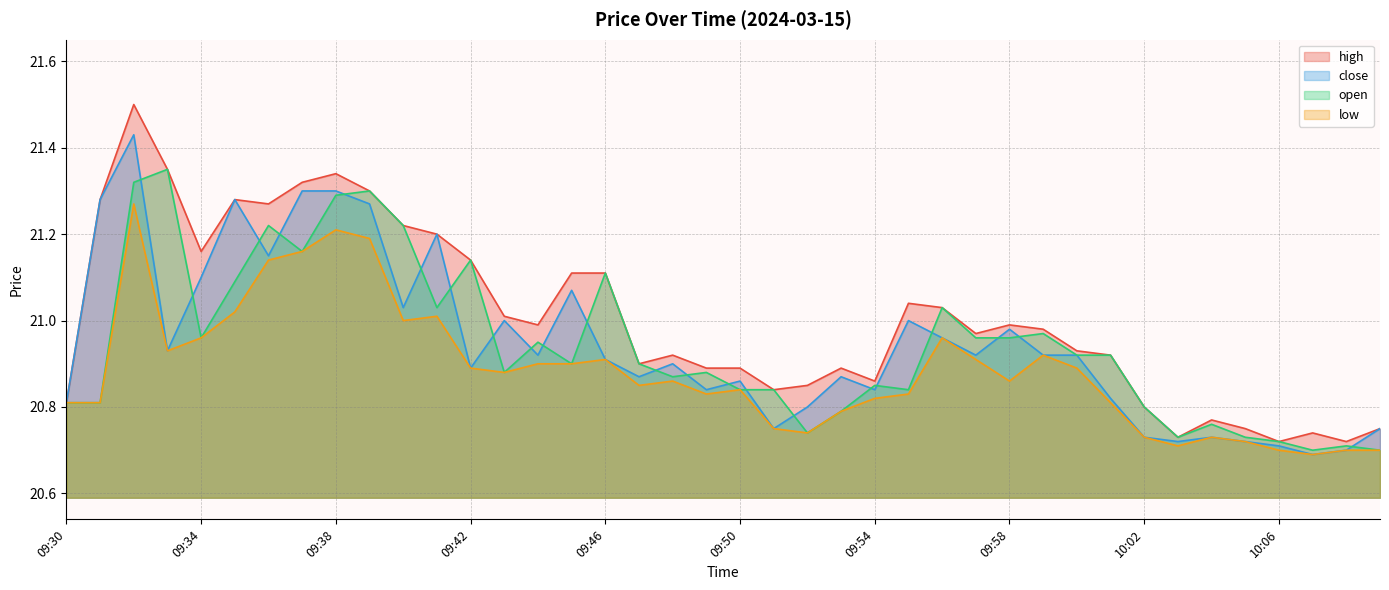

Reading left to right, extract all data points from this chart.

high: 20.8	21.3	21.5	21.4	21.2	21.3	21.3	21.3	21.3	21.3	21.2	21.2	21.1	21.0	21.0	21.1	21.1	20.9	20.9	20.9	20.9	20.8	20.9	20.9	20.9	21.0	21.0	21.0	21.0	21.0	20.9	20.9	20.8	20.7	20.8	20.8	20.7	20.7	20.7	20.8
close: 20.8	21.3	21.4	20.9	21.1	21.3	21.1	21.3	21.3	21.3	21.0	21.2	20.9	21.0	20.9	21.1	20.9	20.9	20.9	20.8	20.9	20.8	20.8	20.9	20.8	21.0	21.0	20.9	21.0	20.9	20.9	20.8	20.7	20.7	20.7	20.7	20.7	20.7	20.7	20.8
open: 20.8	20.8	21.3	21.4	21.0	21.1	21.2	21.2	21.3	21.3	21.2	21.0	21.1	20.9	20.9	20.9	21.1	20.9	20.9	20.9	20.8	20.8	20.7	20.8	20.9	20.8	21.0	21.0	21.0	21.0	20.9	20.9	20.8	20.7	20.8	20.7	20.7	20.7	20.7	20.7
low: 20.8	20.8	21.3	20.9	21.0	21.0	21.1	21.2	21.2	21.2	21.0	21.0	20.9	20.9	20.9	20.9	20.9	20.9	20.9	20.8	20.8	20.8	20.7	20.8	20.8	20.8	21.0	20.9	20.9	20.9	20.9	20.8	20.7	20.7	20.7	20.7	20.7	20.7	20.7	20.7